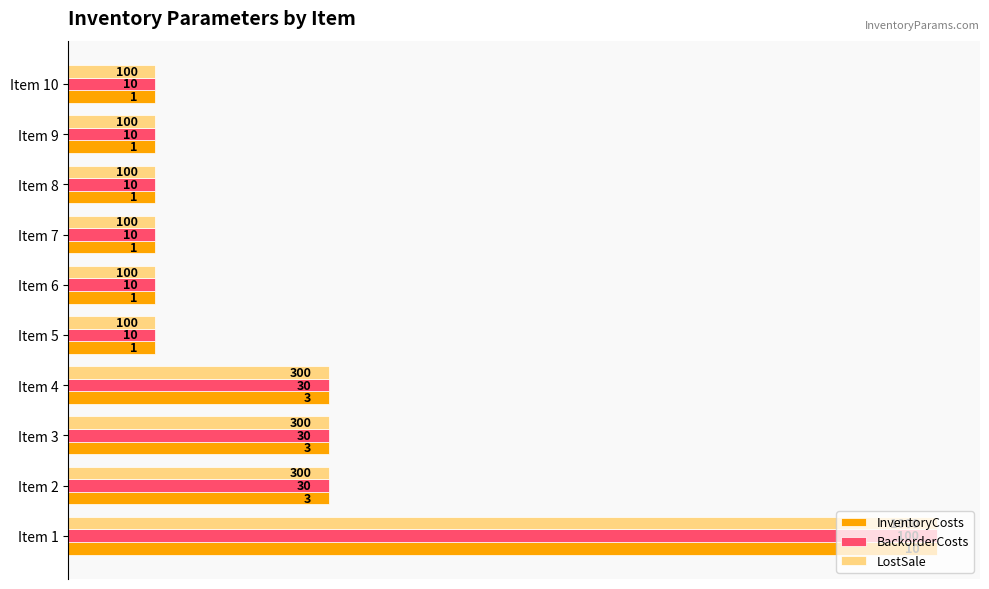

Rank the series by their maximum value, from lowest to highest.

InventoryCosts, BackorderCosts, LostSale